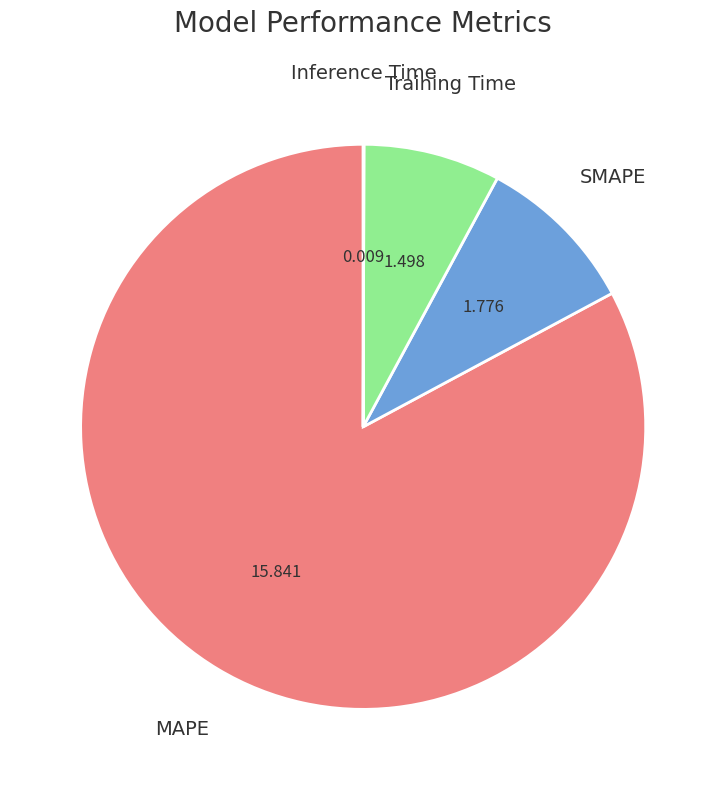

Which category has the biggest portion of the pie?

MAPE